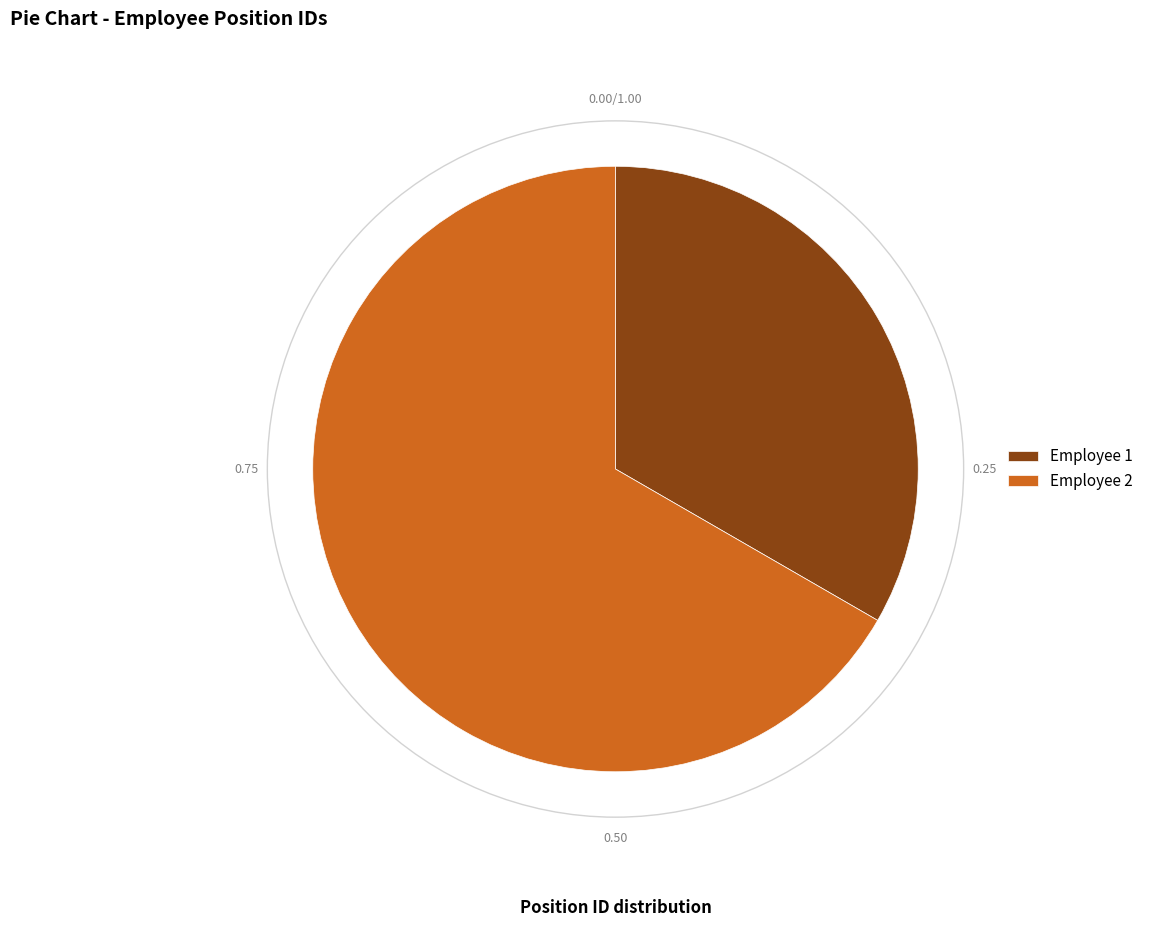

Is the sum of Employee 2 and Employee 1 greater than half?

Yes